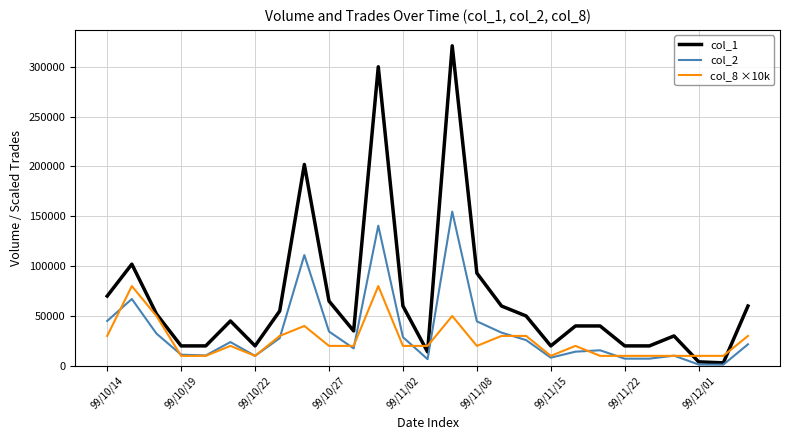

True or false: col_2 has more than 2 points higher than both neighbors.

True